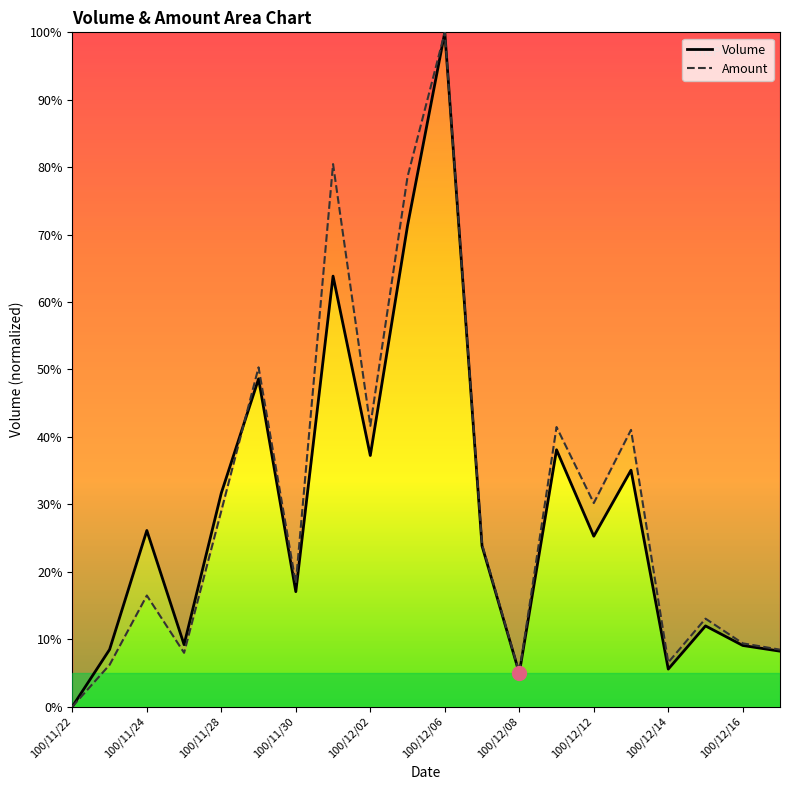

At which category does Amount reach its first local peak?

100/11/24